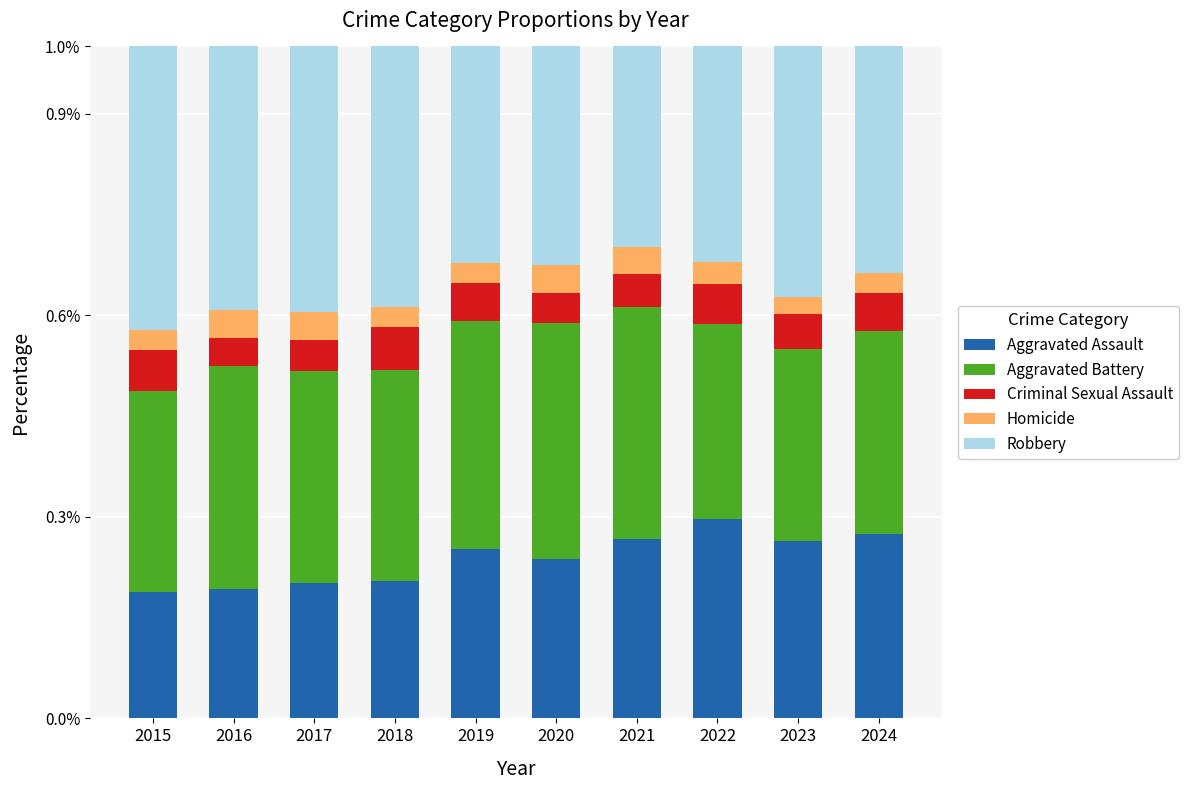

True or false: Aggravated Assault has a value of 0.2 at 2017.

True